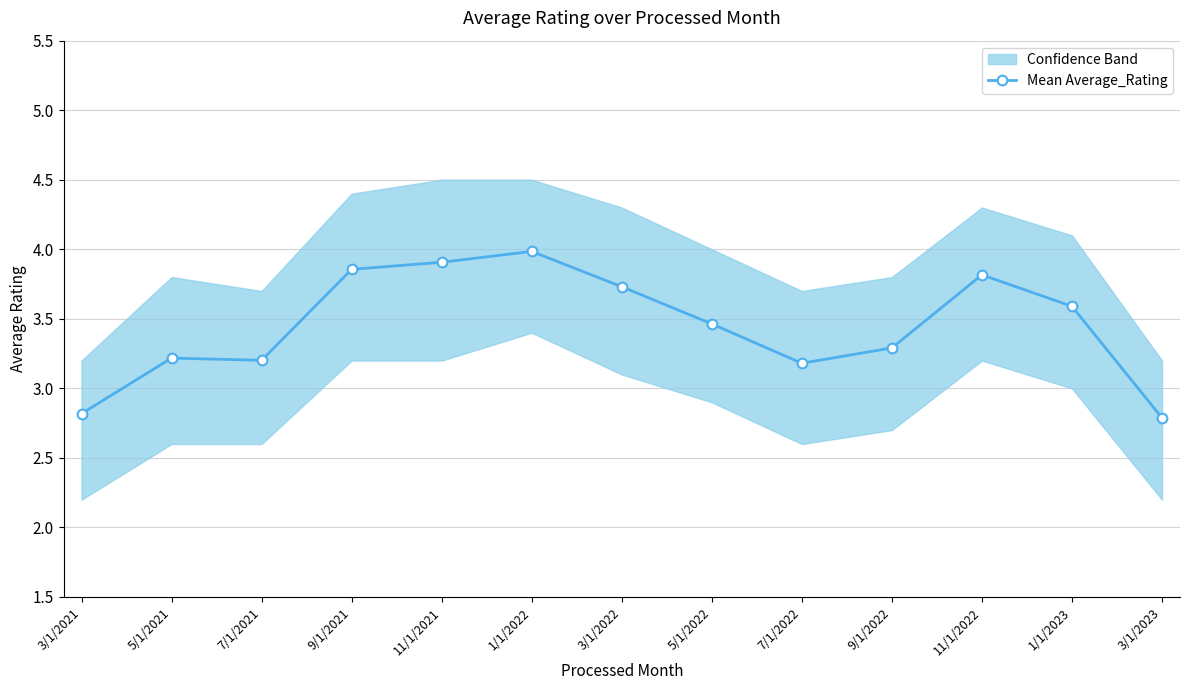

What is the average value?

3.4